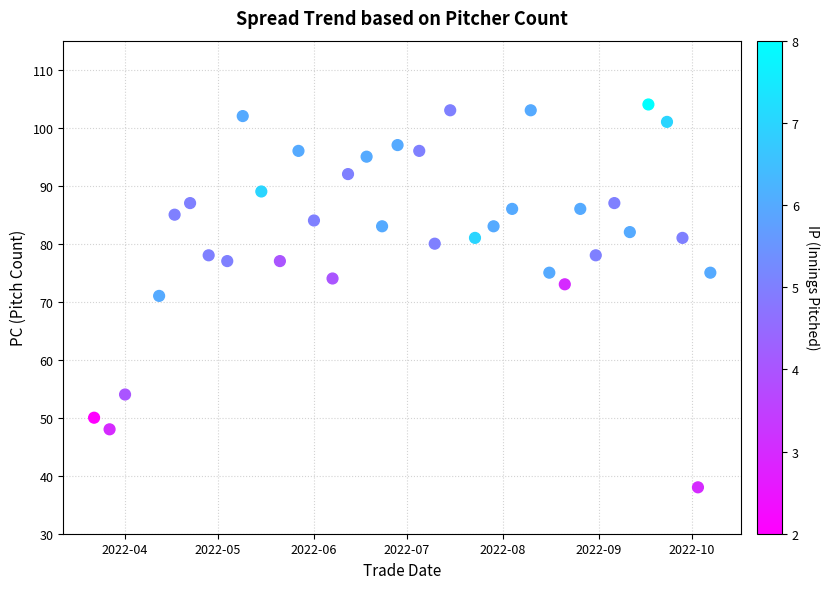

What is the range of X values (max minus min)?

199